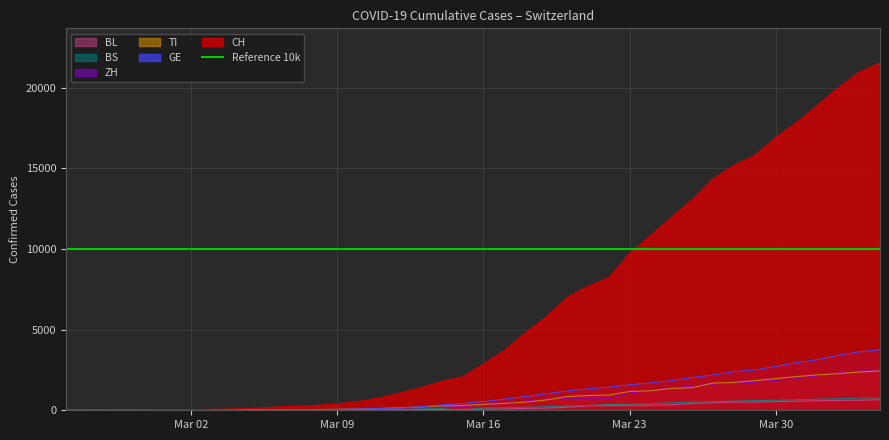

How many values in the ZH series are below 326?

20